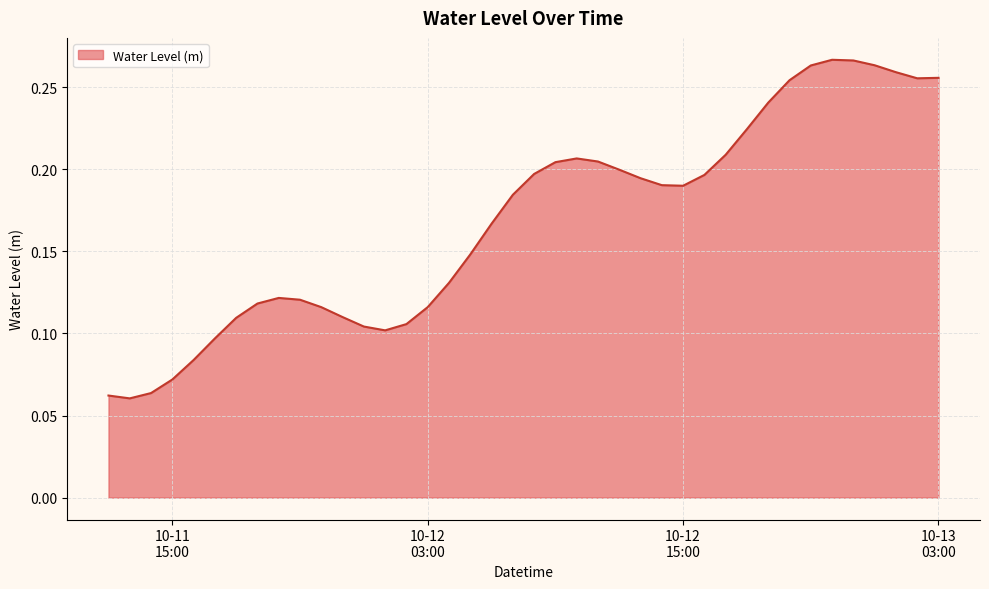

What is the value of the 27th point from the left?

0.2